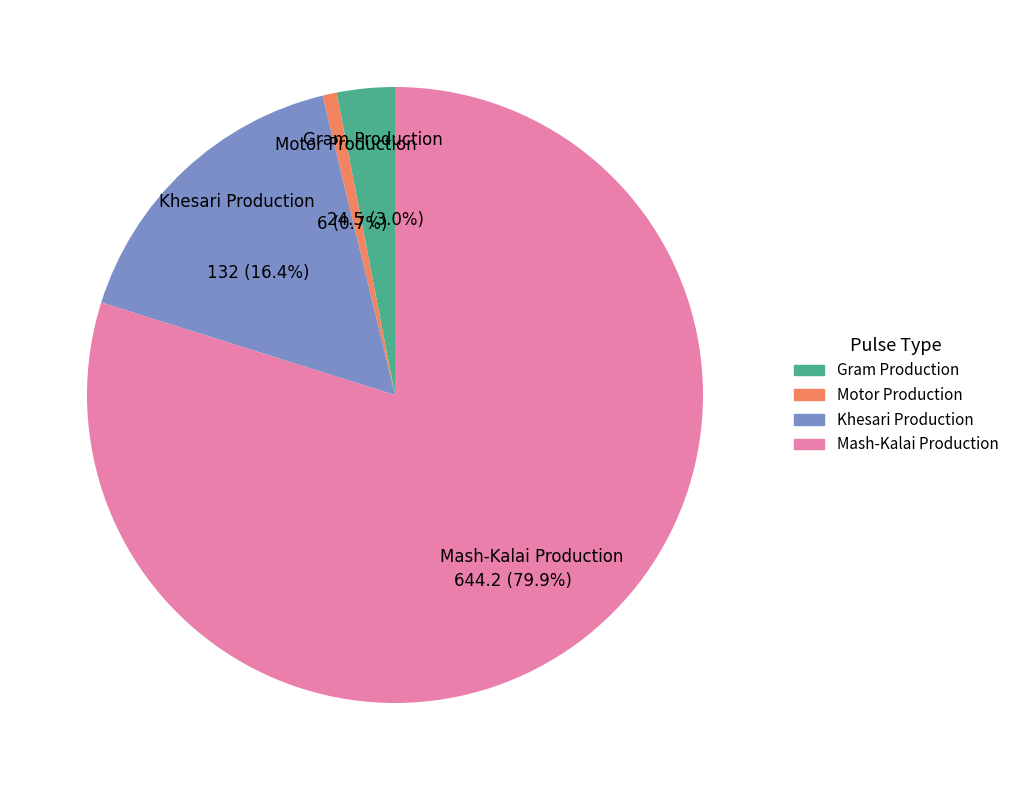

True or false: Motor Production accounts for 11% of the total.

False